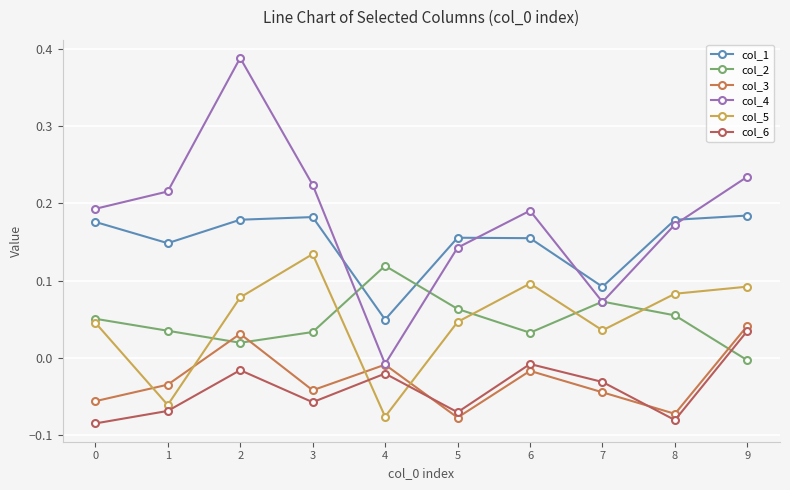

How many values in the col_3 series are below 0?

8